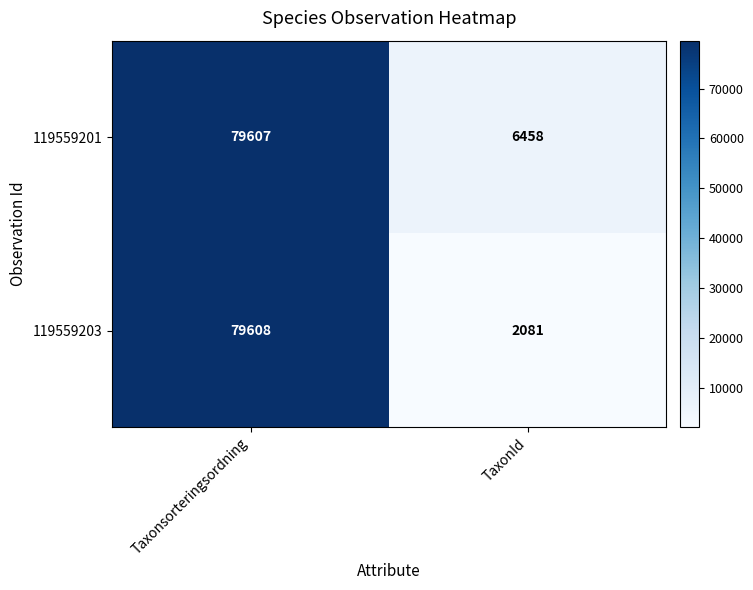

At how many categories does at least one series exceed 13441?

1